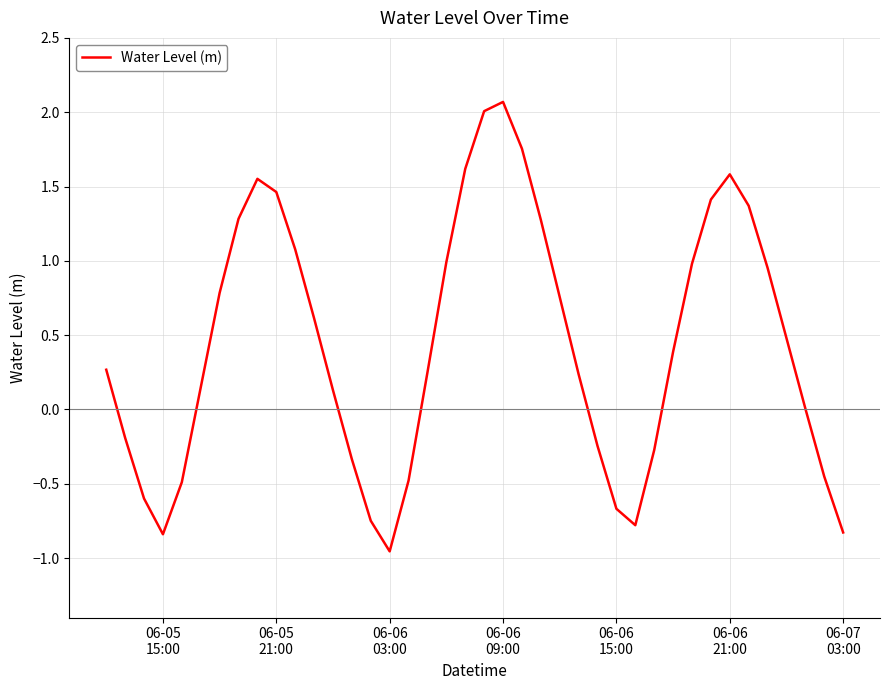

What is the maximum value shown in the chart?

2.1